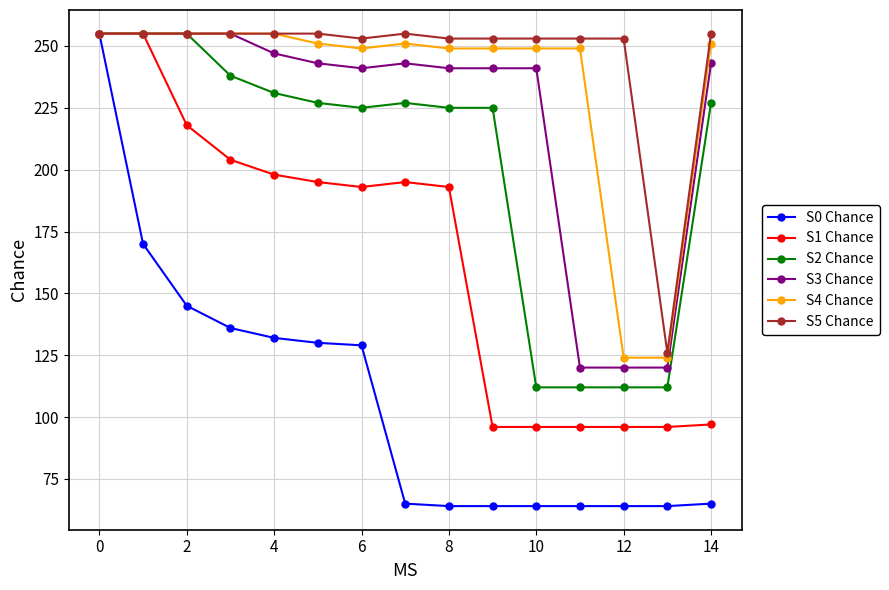

Which series has the widest spread of values?

S0 Chance